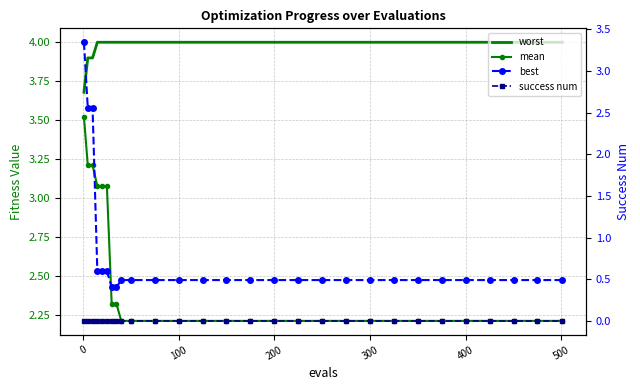

Reading left to right, what are all the values shown in this chart?

worst: 3.7	3.9	3.9	4.0	4.0	4.0	4.0	4.0	4.0	4.0	4.0	4.0	4.0	4.0	4.0	4.0	4.0	4.0	4.0	4.0	4.0	4.0	4.0	4.0	4.0	4.0	4.0	4.0
mean: 3.5	3.2	3.2	3.1	3.1	3.1	2.3	2.3	2.2	2.2	2.2	2.2	2.2	2.2	2.2	2.2	2.2	2.2	2.2	2.2	2.2	2.2	2.2	2.2	2.2	2.2	2.2	2.2
best: 3.3	2.6	2.6	0.6	0.6	0.6	0.4	0.4	0.5	0.5	0.5	0.5	0.5	0.5	0.5	0.5	0.5	0.5	0.5	0.5	0.5	0.5	0.5	0.5	0.5	0.5	0.5	0.5
success num: 0.0	0.0	0.0	0.0	0.0	0.0	0.0	0.0	0.0	0.0	0.0	0.0	0.0	0.0	0.0	0.0	0.0	0.0	0.0	0.0	0.0	0.0	0.0	0.0	0.0	0.0	0.0	0.0